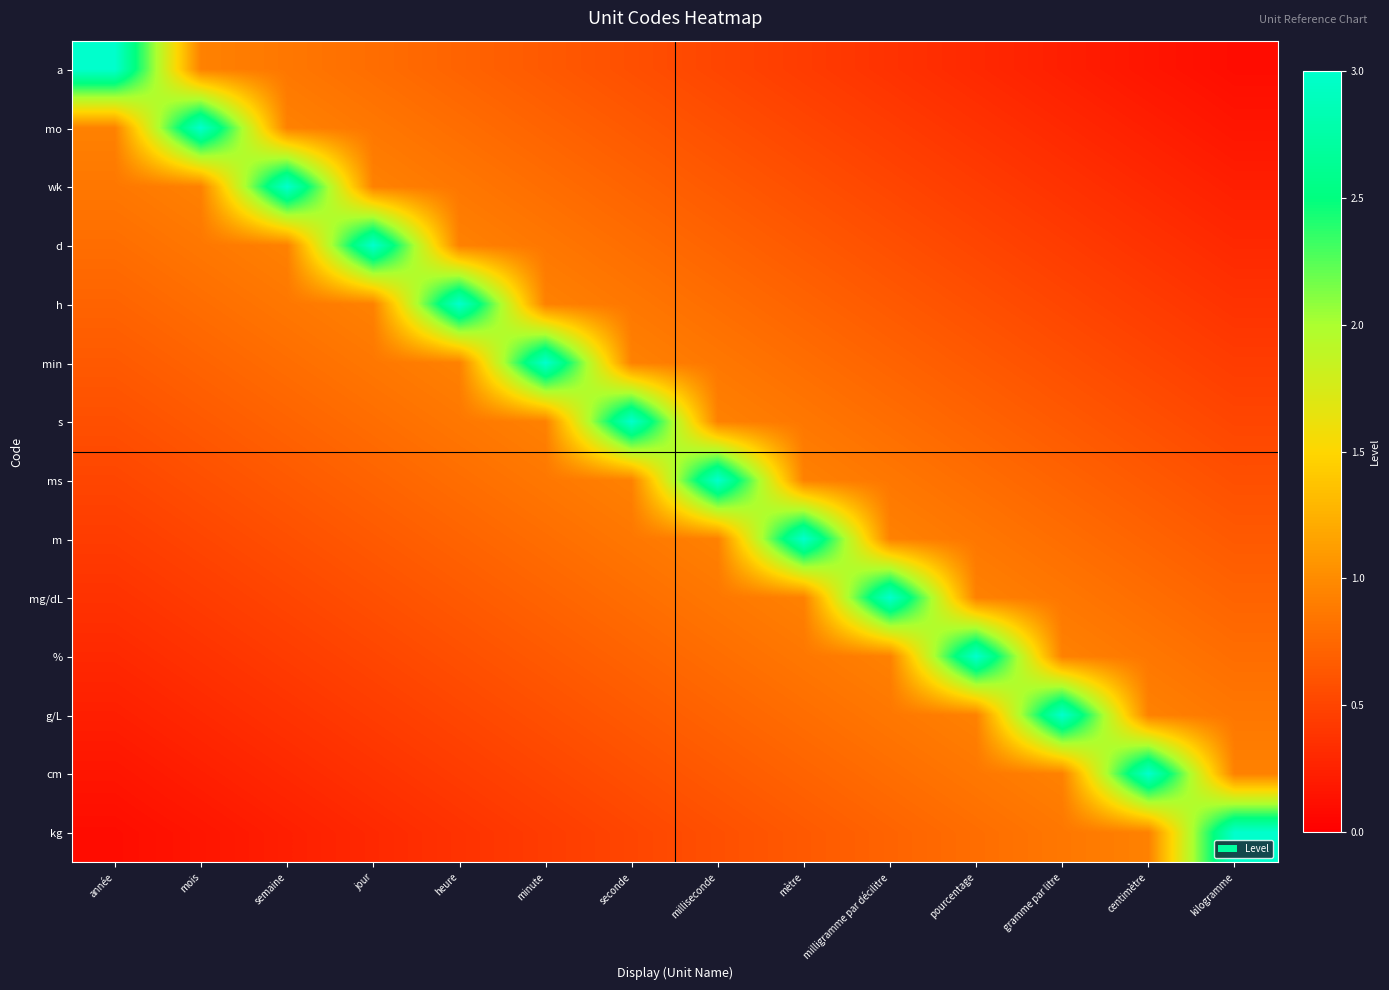

Which series changed the most between minute and seconde?

min